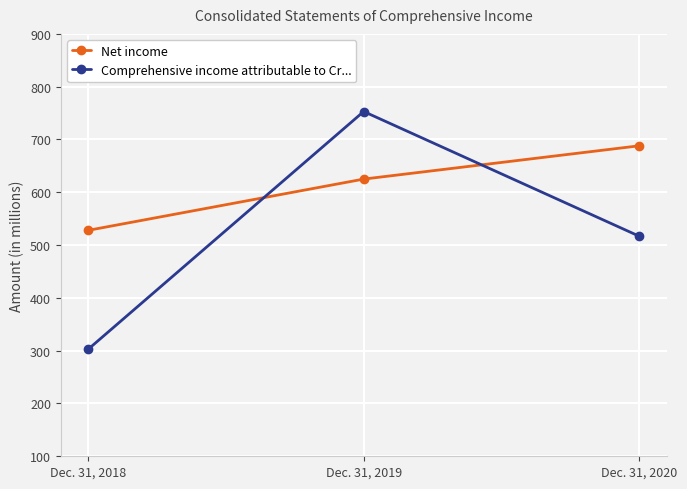

What are all the series names shown in the legend?

Net income, Comprehensive income attributable to Cr...